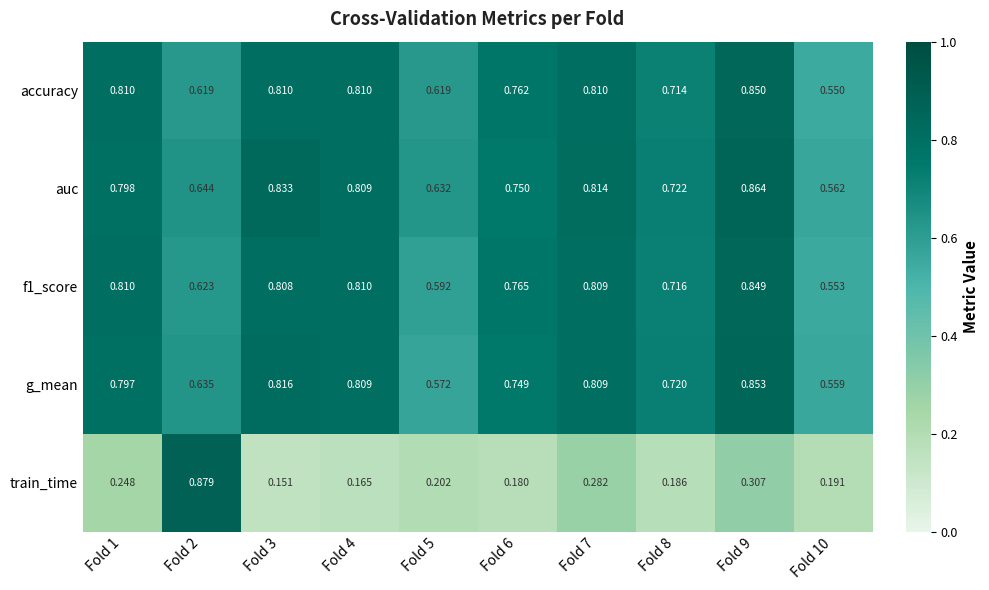

Which series has the largest range (max minus min)?

train_time